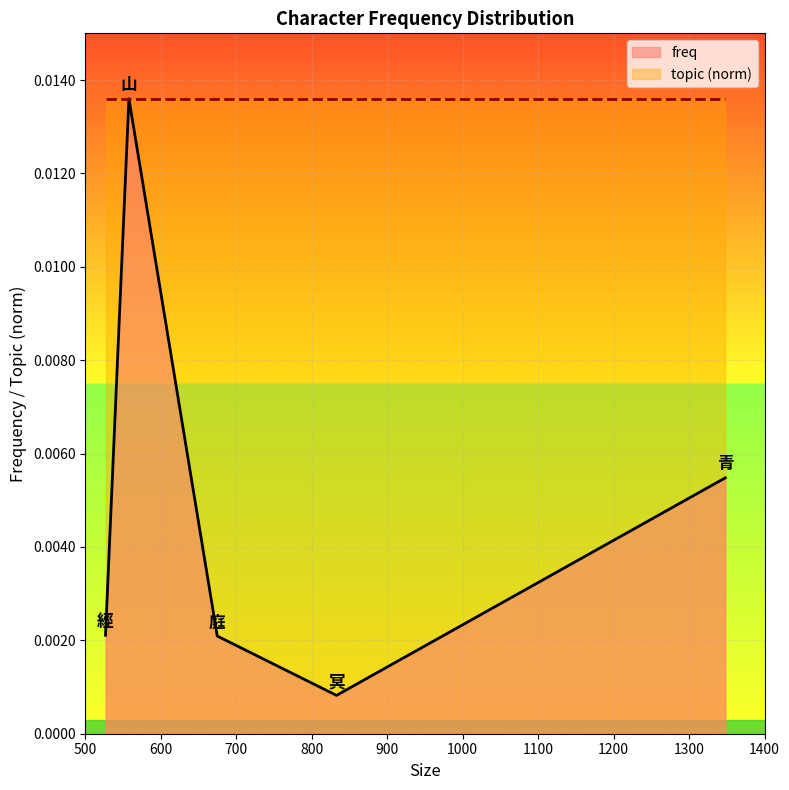

True or false: topic (norm) and freq cross at least once.

False